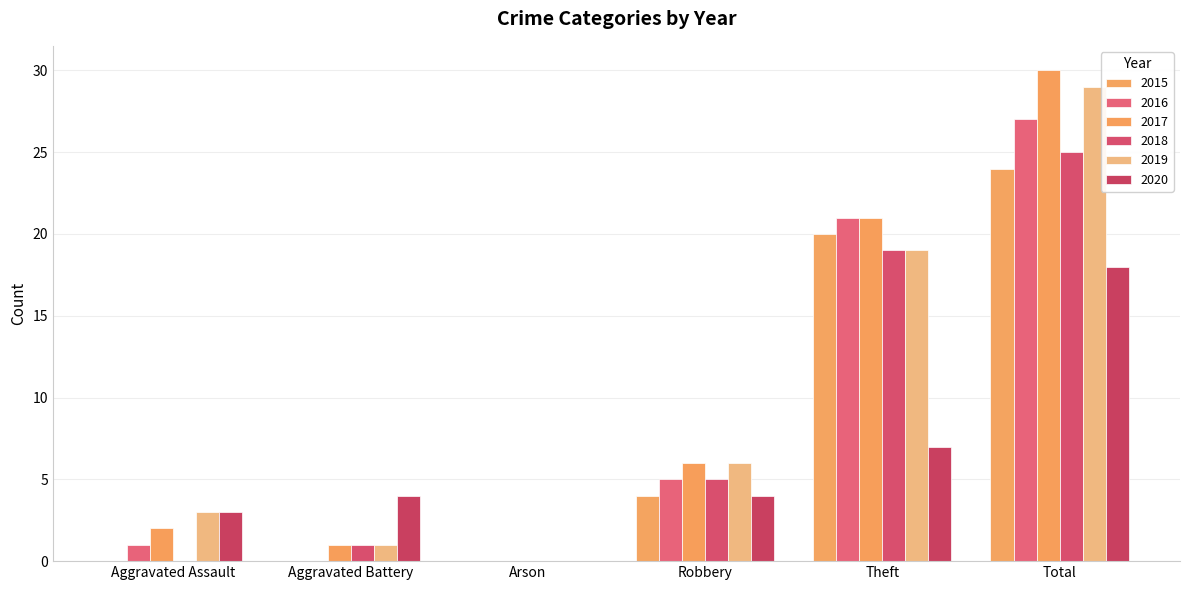

The value of 2016 at Aggravated Battery is 0. True or false?

True